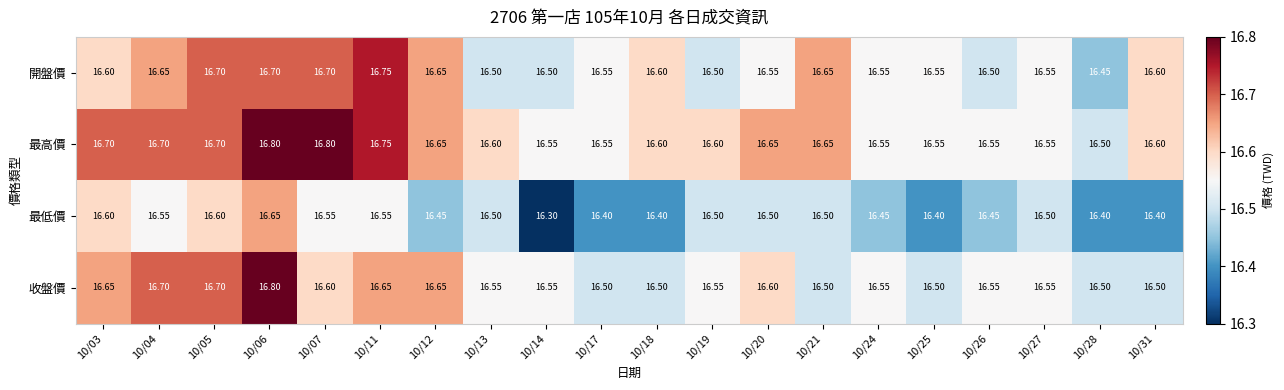

Which series has the largest total across all categories?

最高價